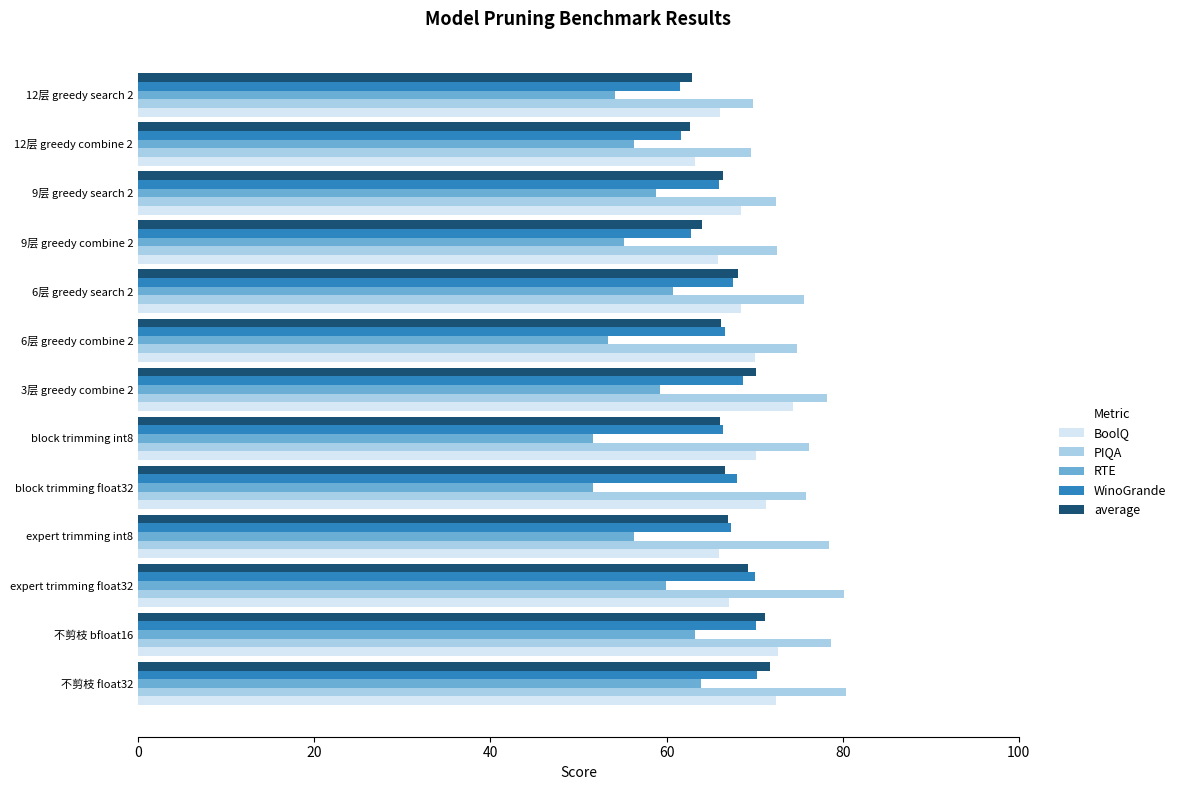

List the series in order of their peak value, lowest first.

RTE, WinoGrande, average, BoolQ, PIQA